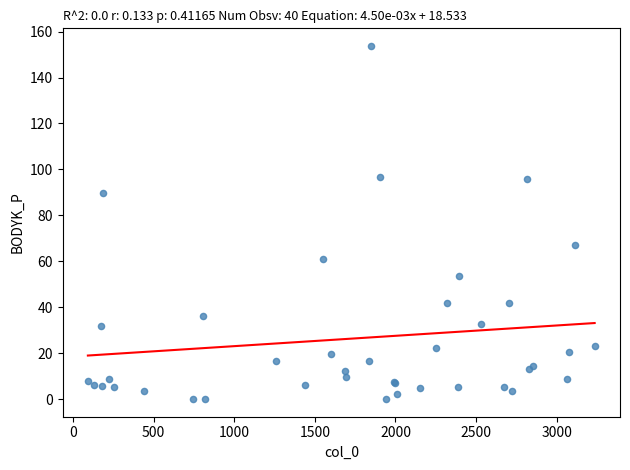

What Y value in the scatter plot is closest to 76?

67.2